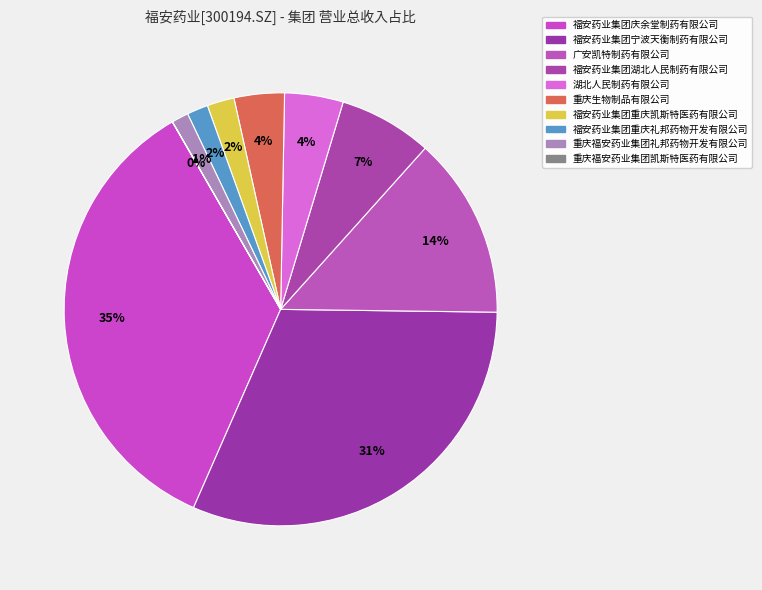

Between 广安凯特制药有限公司 and 福安药业集团庆余堂制药有限公司, which is larger?

福安药业集团庆余堂制药有限公司